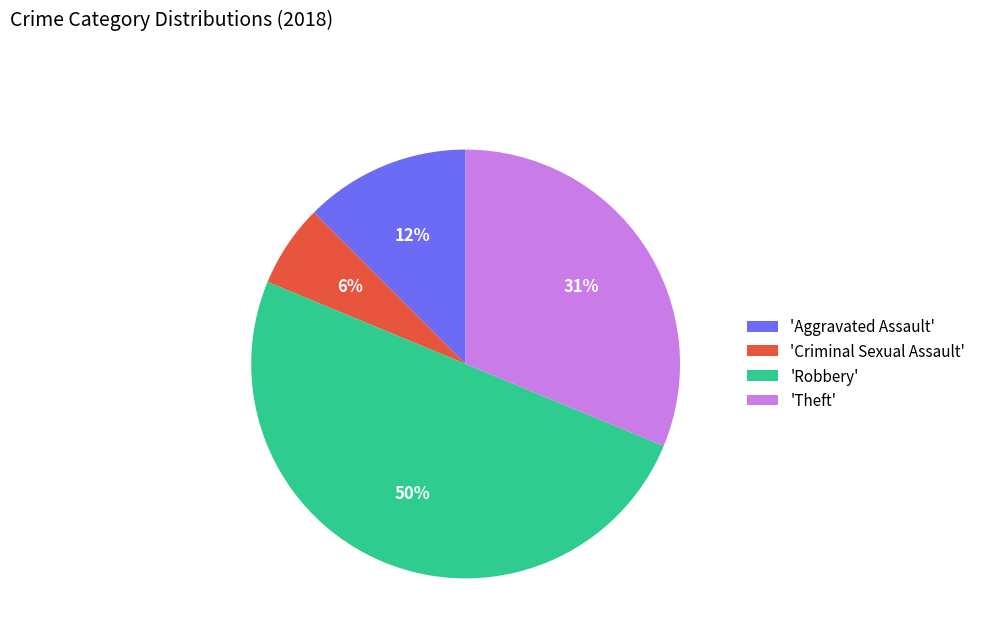

The 'Aggravated Assault' slice represents 12% of the pie. True or false?

True